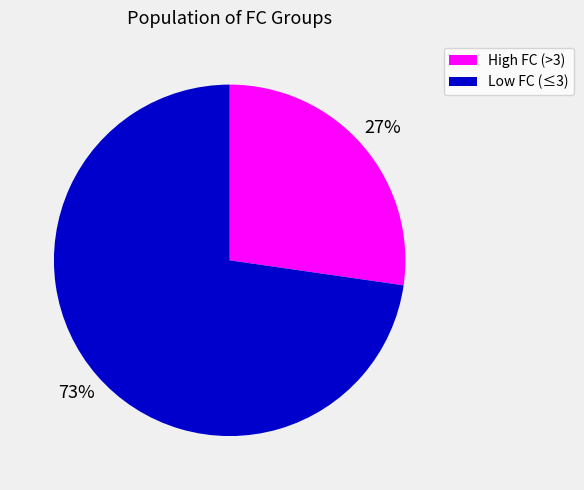

Count the number of slices in the pie.

2